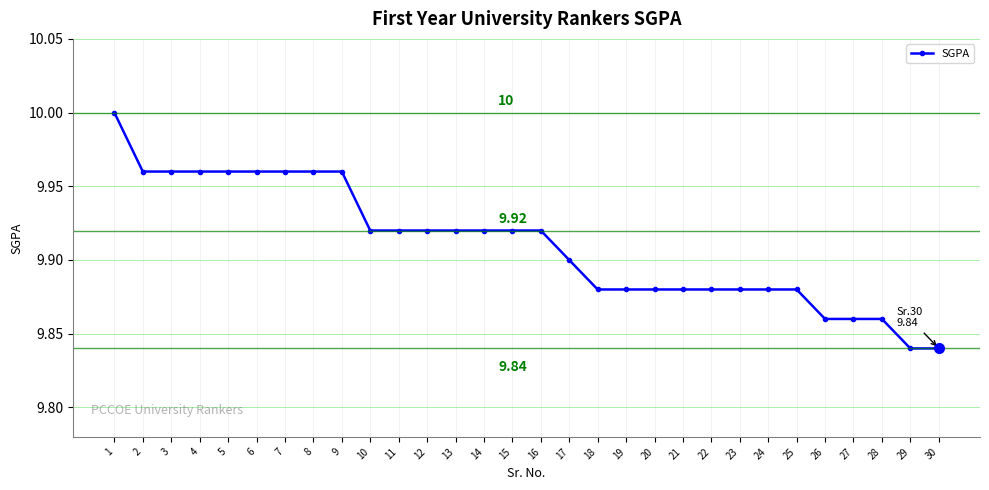

Which label corresponds to the largest value in the chart?

1